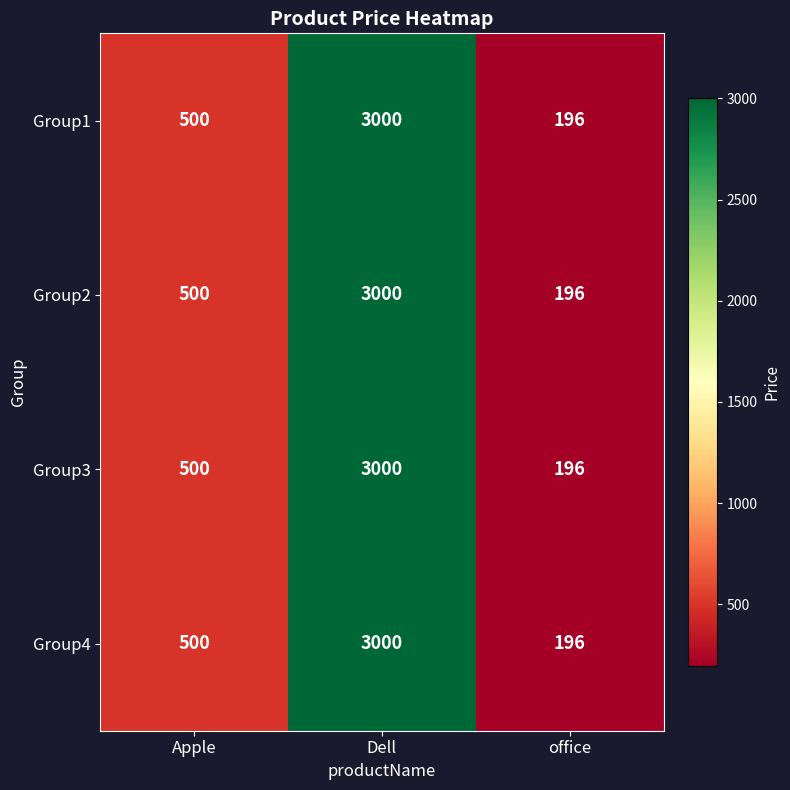

What is the maximum value shown in the chart?

3000